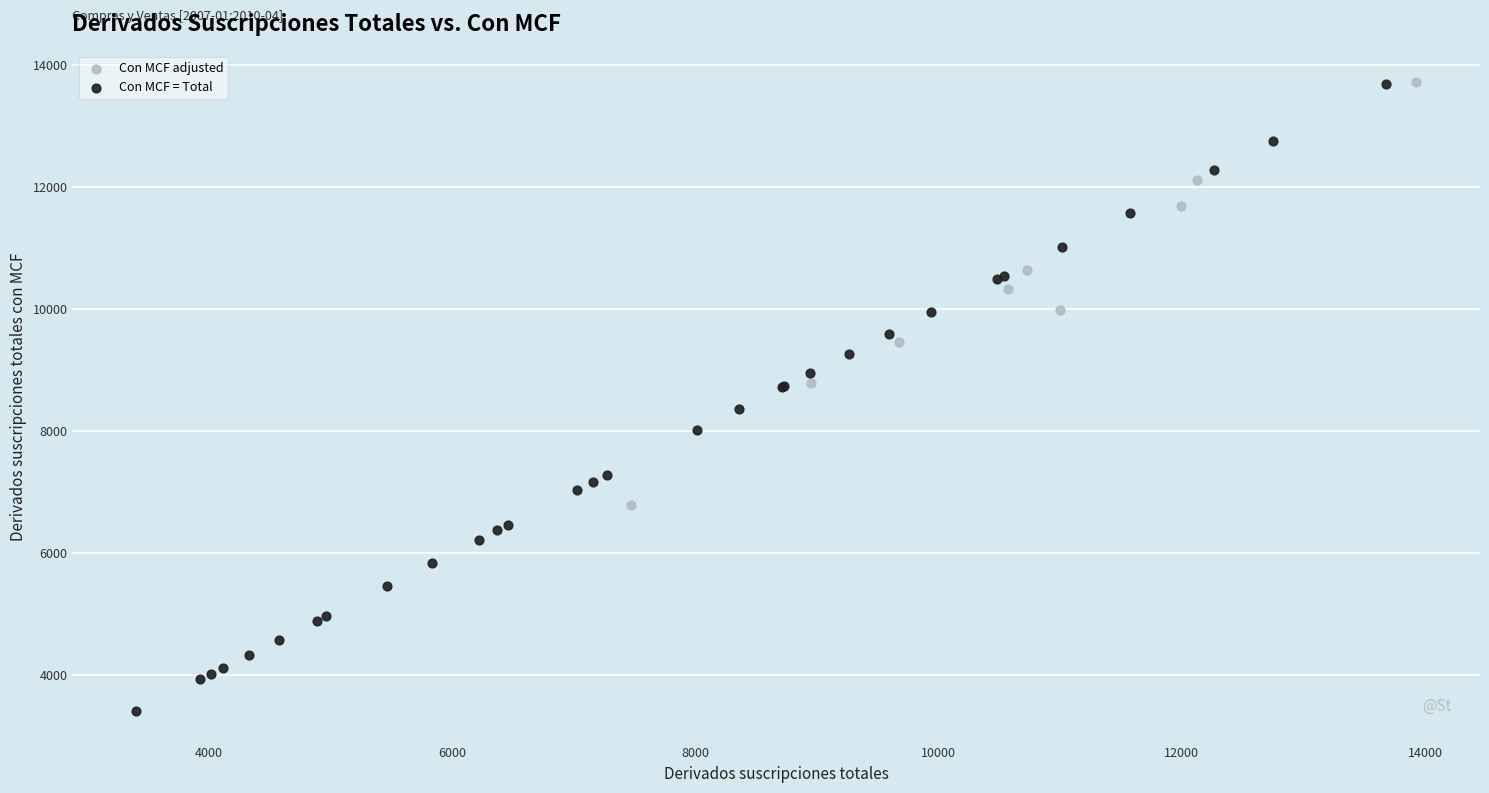

Which series has the largest Y range (max minus min)?

Con MCF = Total